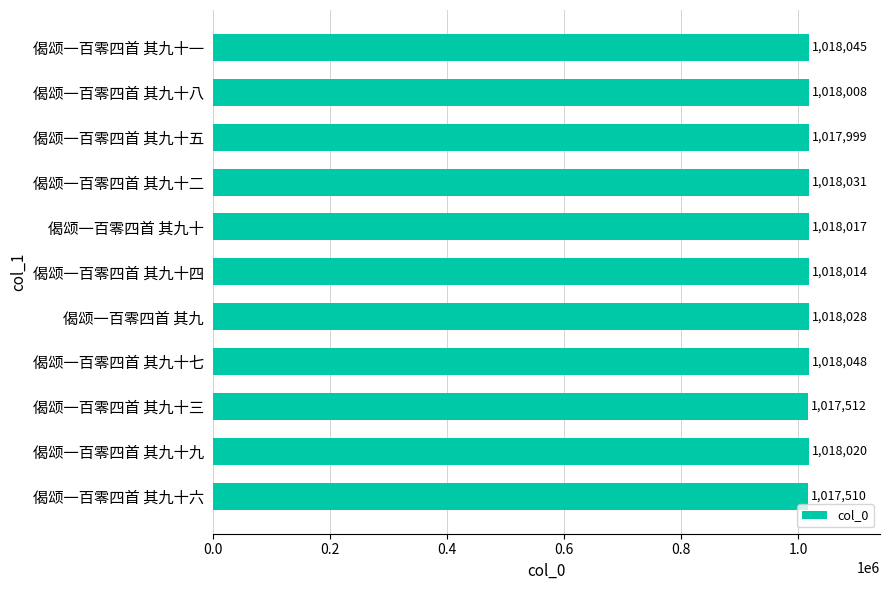

At which label is the value closest to 1017779?

偈颂一百零四首 其九十五